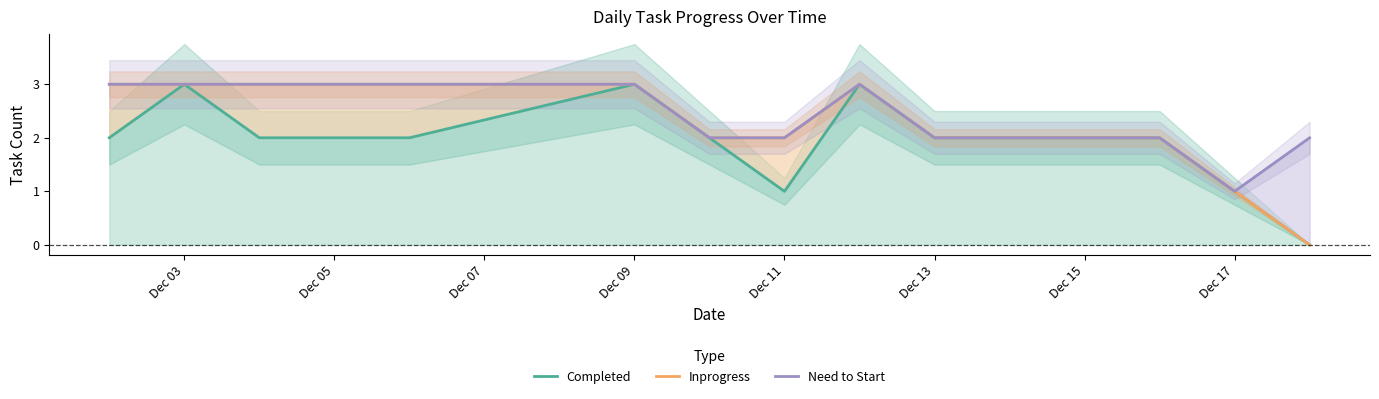

At how many categories does at least one series exceed 2?

7